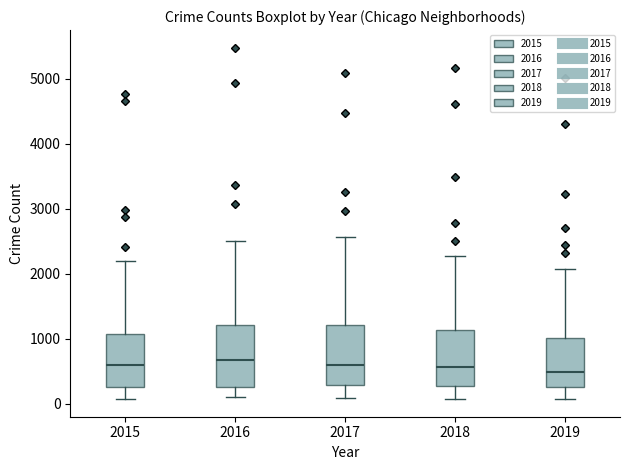

Where does the median line of the box at x = 2015 sit on the y-axis? The values are not printed on the chart, so give them approximately, as read against the axis.

600